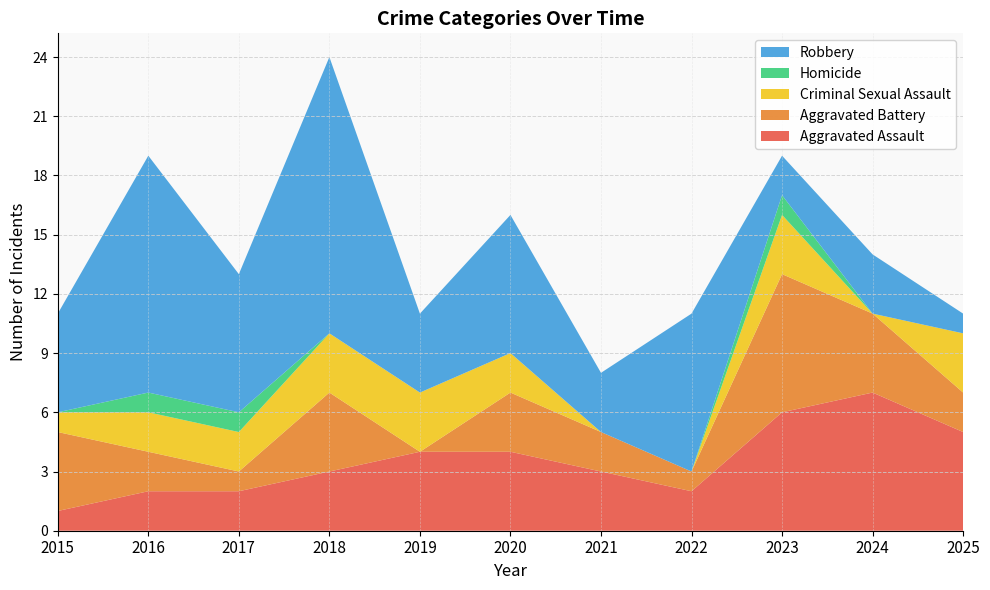

Reading left to right, list all the values displayed in this chart.

Aggravated Assault: 2015=1	2016=2	2017=2	2018=3	2019=4	2020=4	2021=3	2022=2	2023=6	2024=7	2025=5
Aggravated Battery: 2015=4	2016=2	2017=1	2018=4	2019=0	2020=3	2021=2	2022=1	2023=7	2024=4	2025=2
Criminal Sexual Assault: 2015=1	2016=2	2017=2	2018=3	2019=3	2020=2	2021=0	2022=0	2023=3	2024=0	2025=3
Homicide: 2015=0	2016=1	2017=1	2018=0	2019=0	2020=0	2021=0	2022=0	2023=1	2024=0	2025=0
Robbery: 2015=5	2016=12	2017=7	2018=14	2019=4	2020=7	2021=3	2022=8	2023=2	2024=3	2025=1